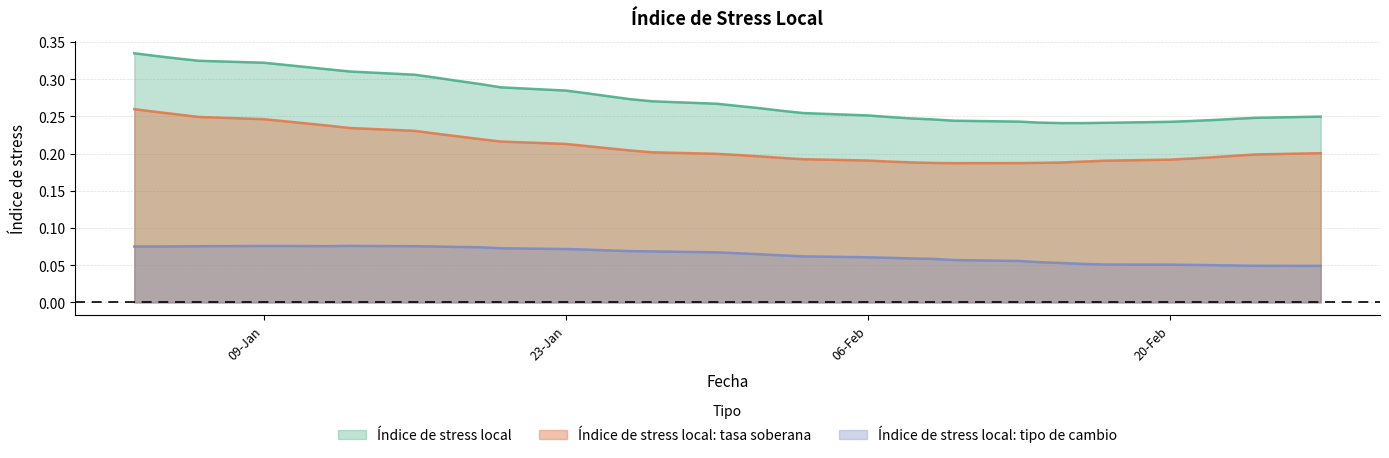

What is the label of the 3rd point from the left?

05-01-2017